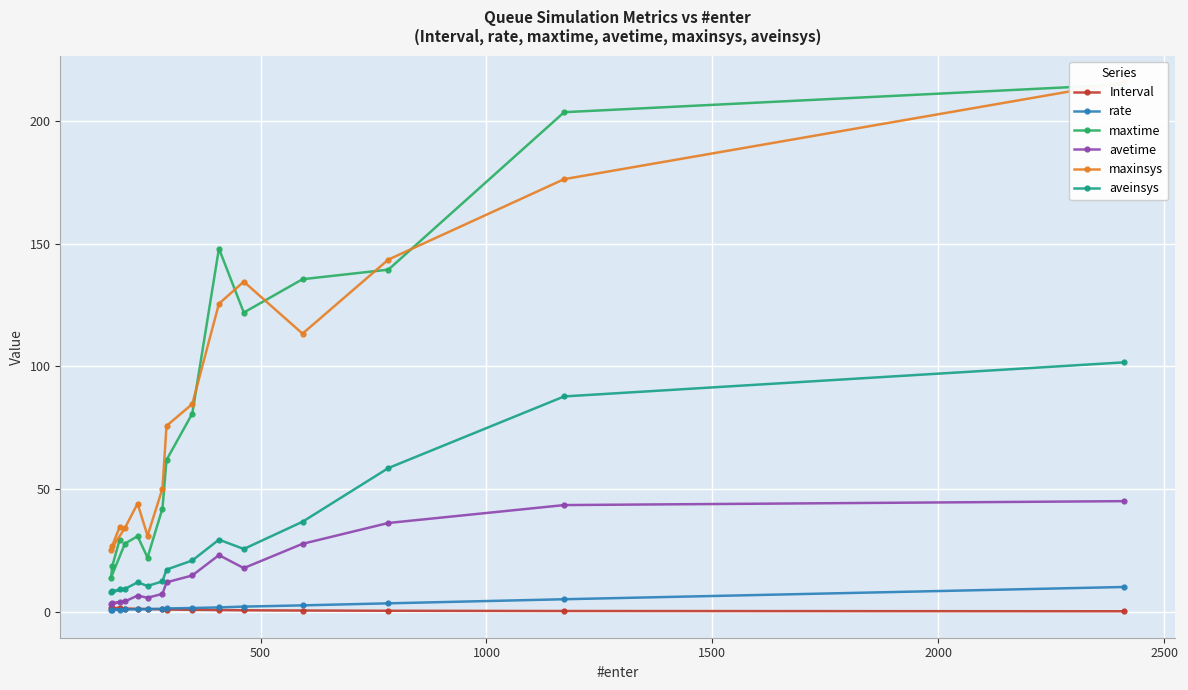

What is the highest value of the avetime series?

45.0